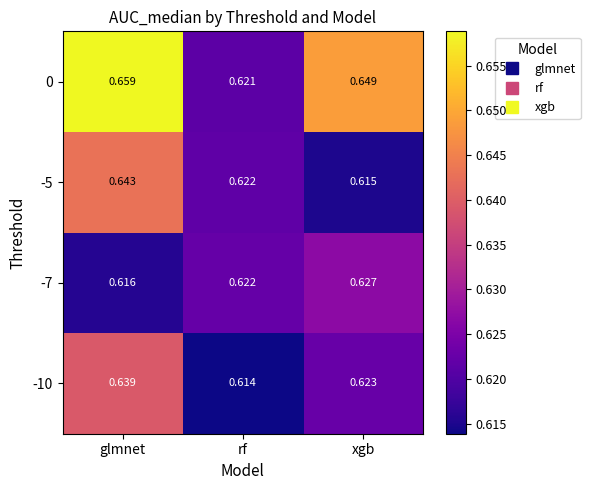

Between glmnet and xgb, which series saw the biggest shift?

-5